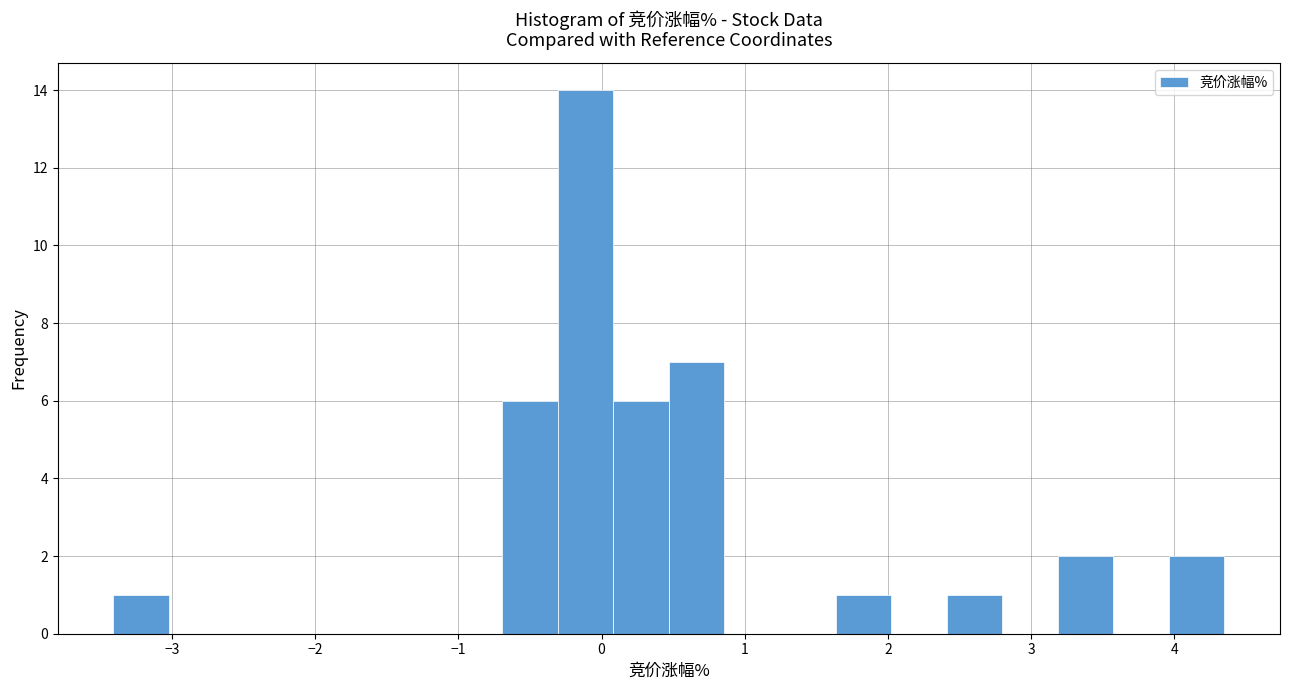

Around what value on the x-axis is the tallest bar? Give the approximate position of its centre, as read against the axis.

-0.1